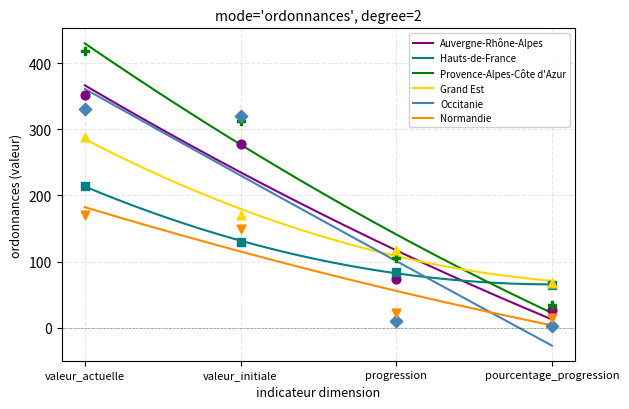

Which series has the largest Y range (max minus min)?

Provence-Alpes-Côte d'Azur